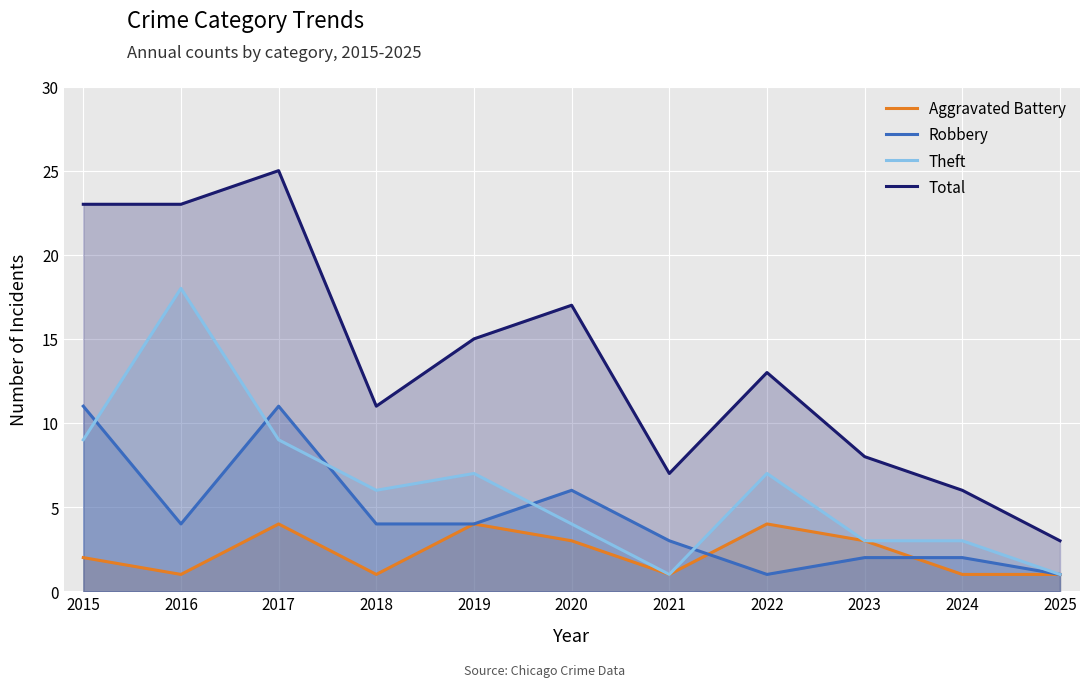

What are all the series names shown in the legend?

Aggravated Battery, Robbery, Theft, Total